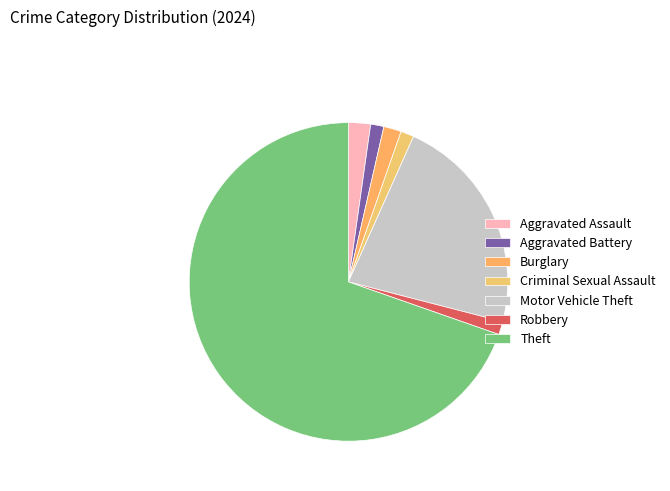

Count the number of slices in the pie.

7